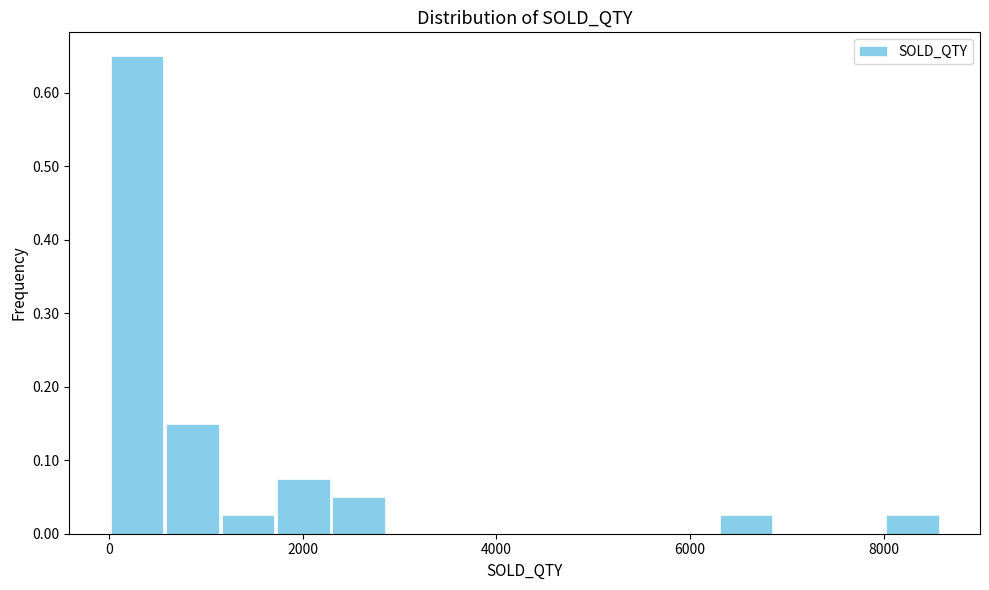

Read against the x-axis, roughly where is the centre of the tallest bar?

200